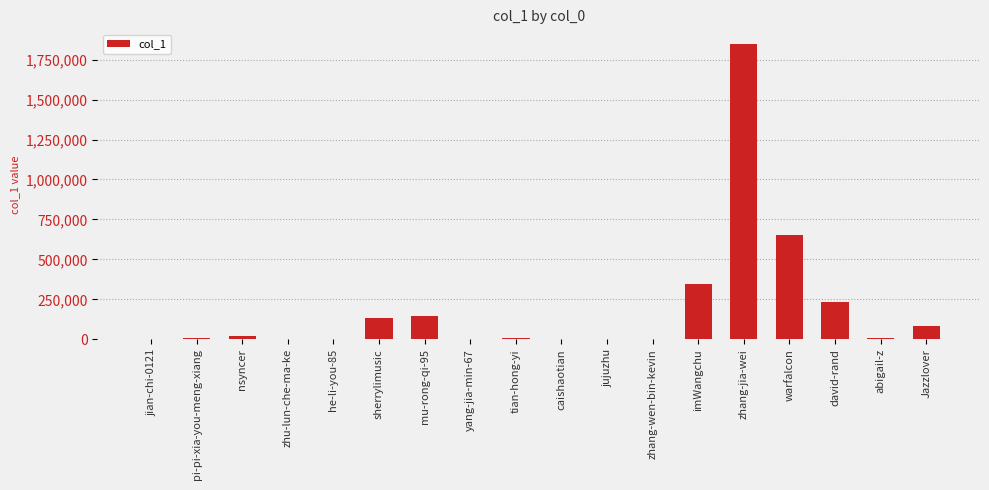

At which label does the data first exceed 10619?

nsyncer